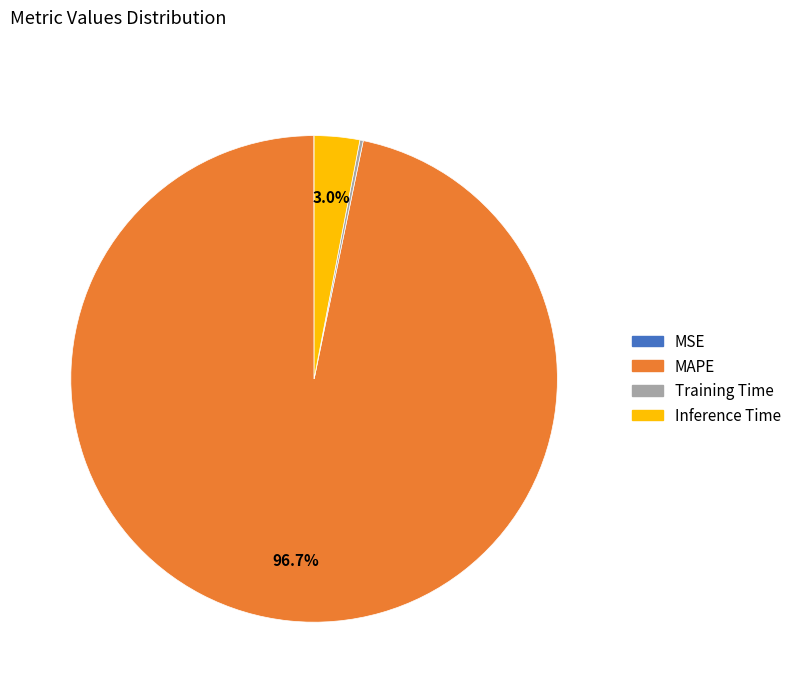

How much of the chart is everything except Inference Time?

97.0%